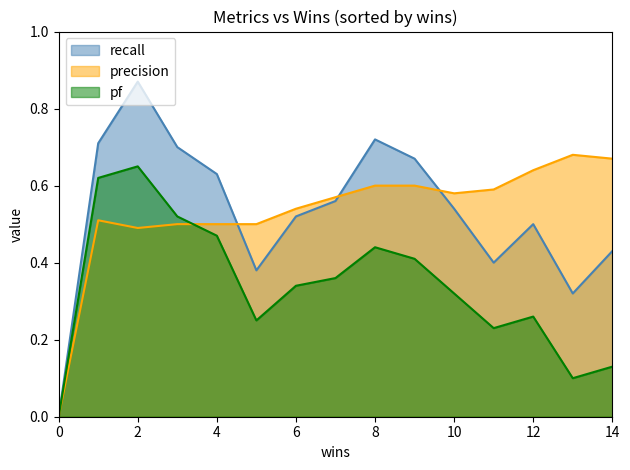

What is the difference between the highest and lowest values at 4?

0.2